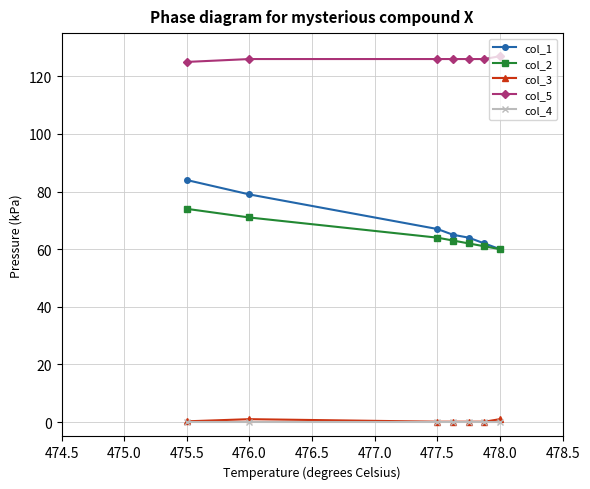

How many data points does each series have?

7